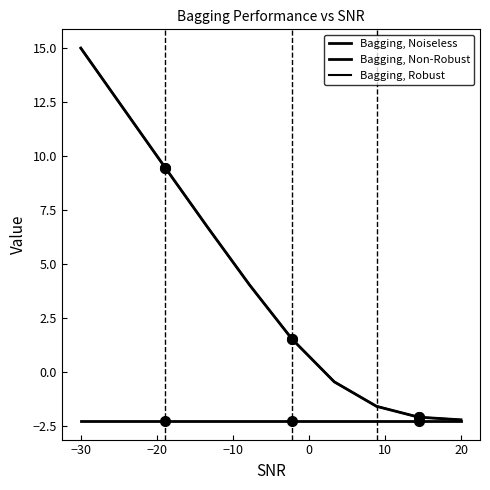

What is the sum of all Bagging, Non-Robust values?

42.5